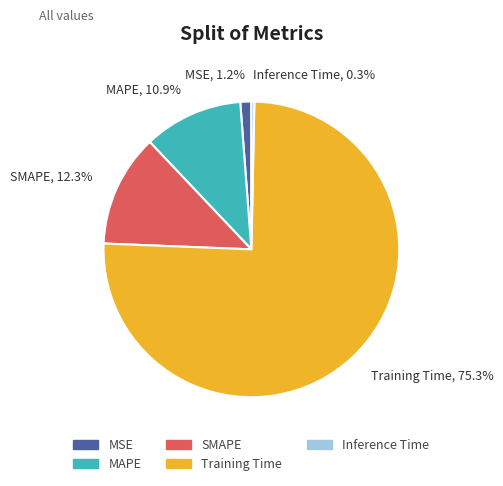

Rank the categories by value from highest to lowest.

Training Time, SMAPE, MAPE, MSE, Inference Time